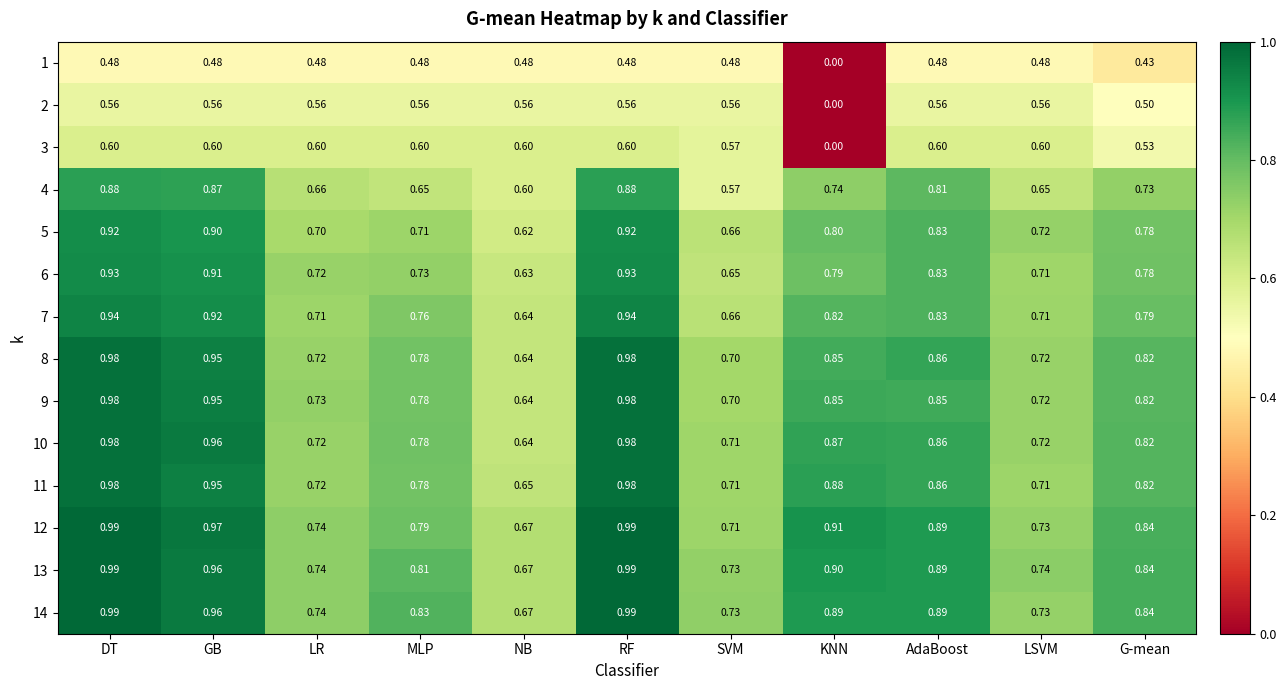

Is the value of 1 at NB greater than the value of 5 at LR?

No